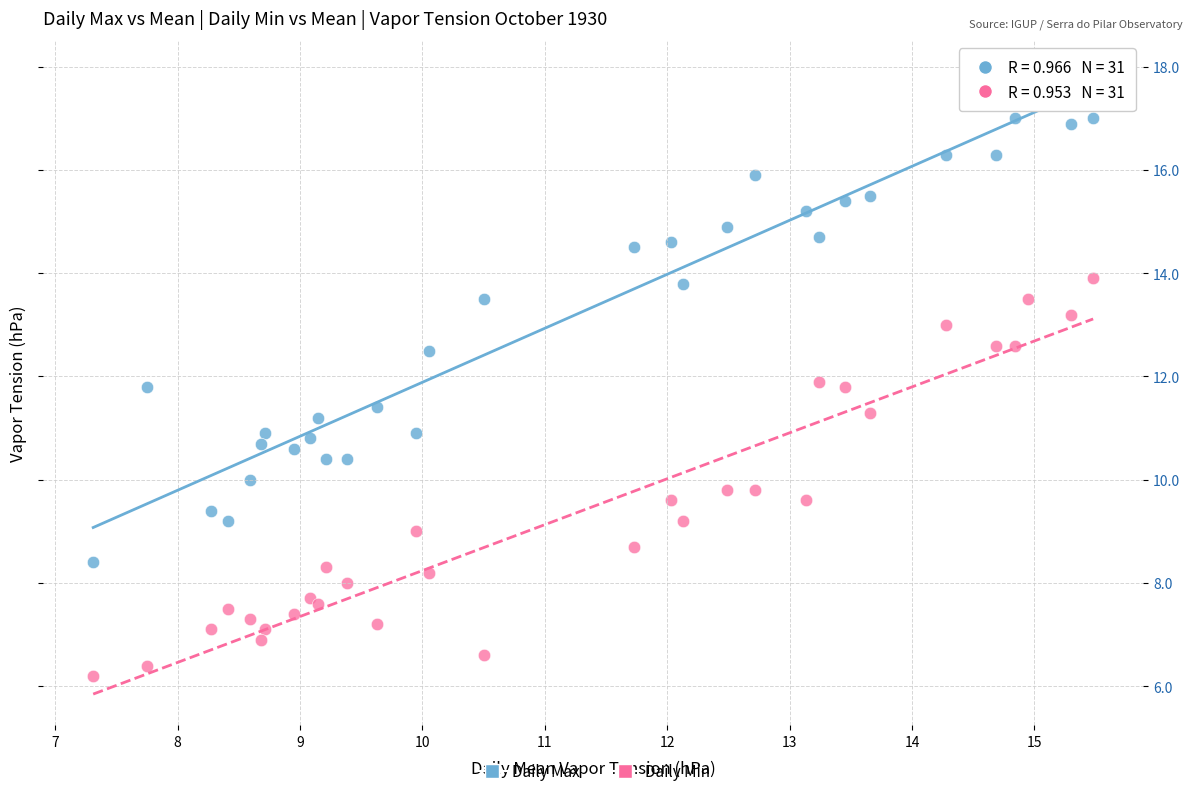

What is the X range (max minus min) for the scatter plot?

8.2